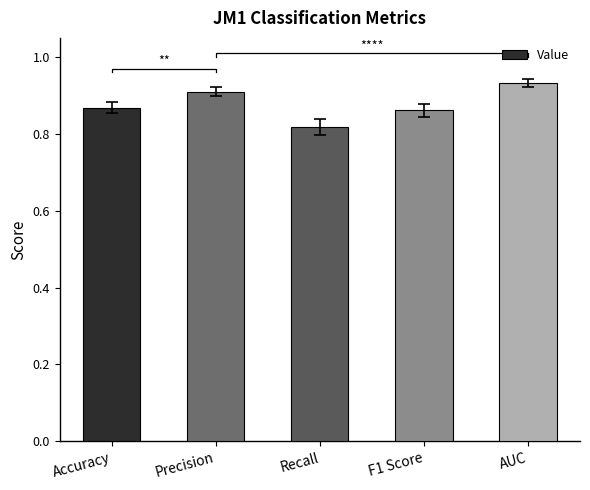

How many bars are there in total?

5